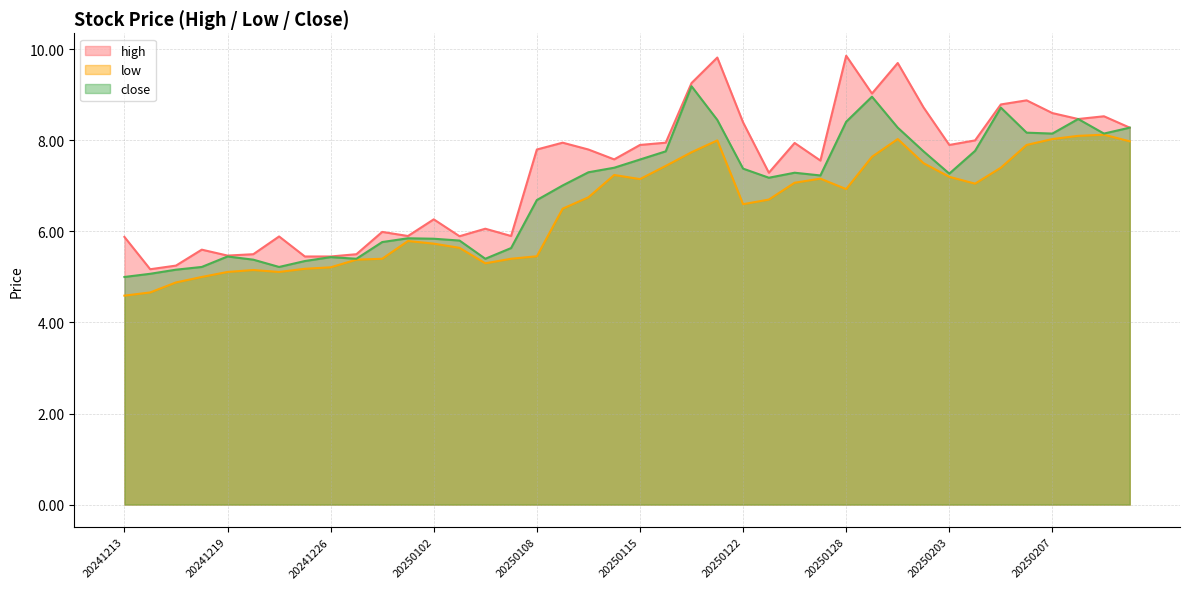

List the series in order of their overall mean, highest first.

high, close, low